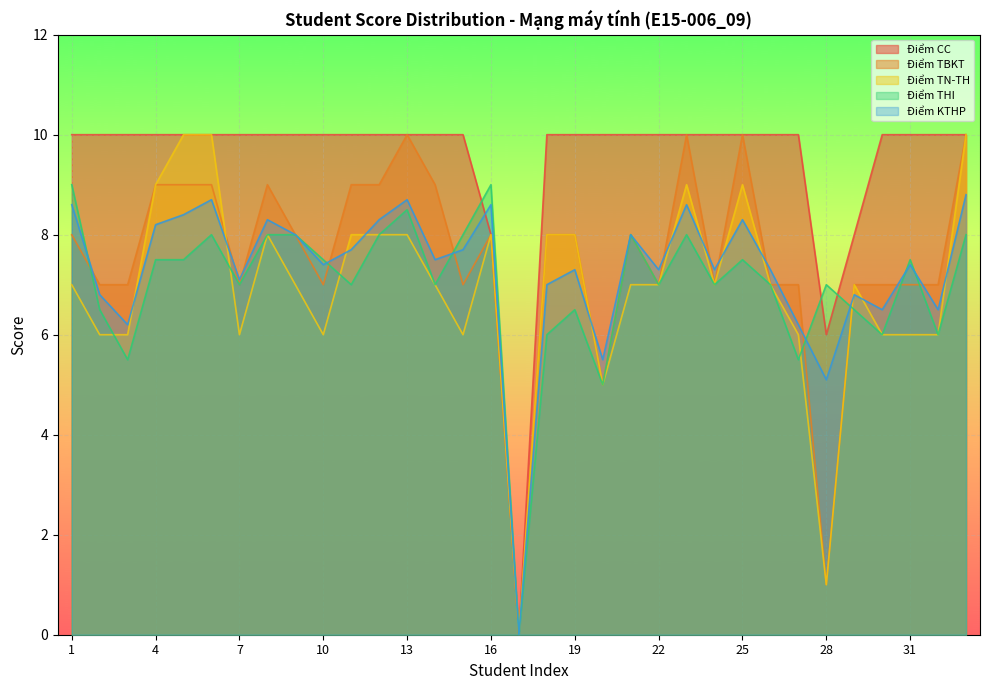

Between 6 and 10, which is larger?

6